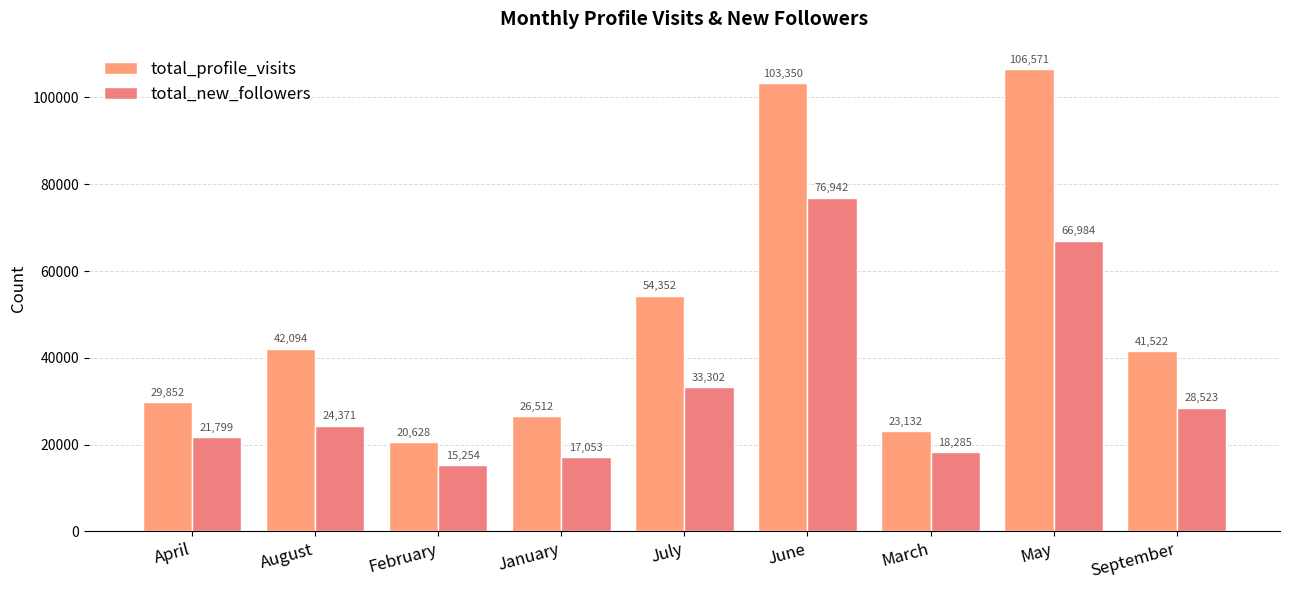

List the labels in order of total_new_followers value, smallest first.

February, January, March, April, August, September, July, May, June